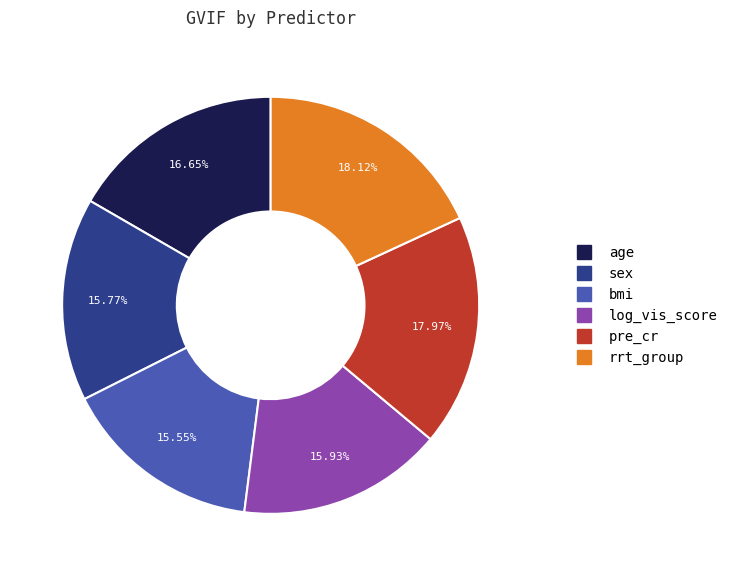

Is it true that sex is 21% of the pie?

False